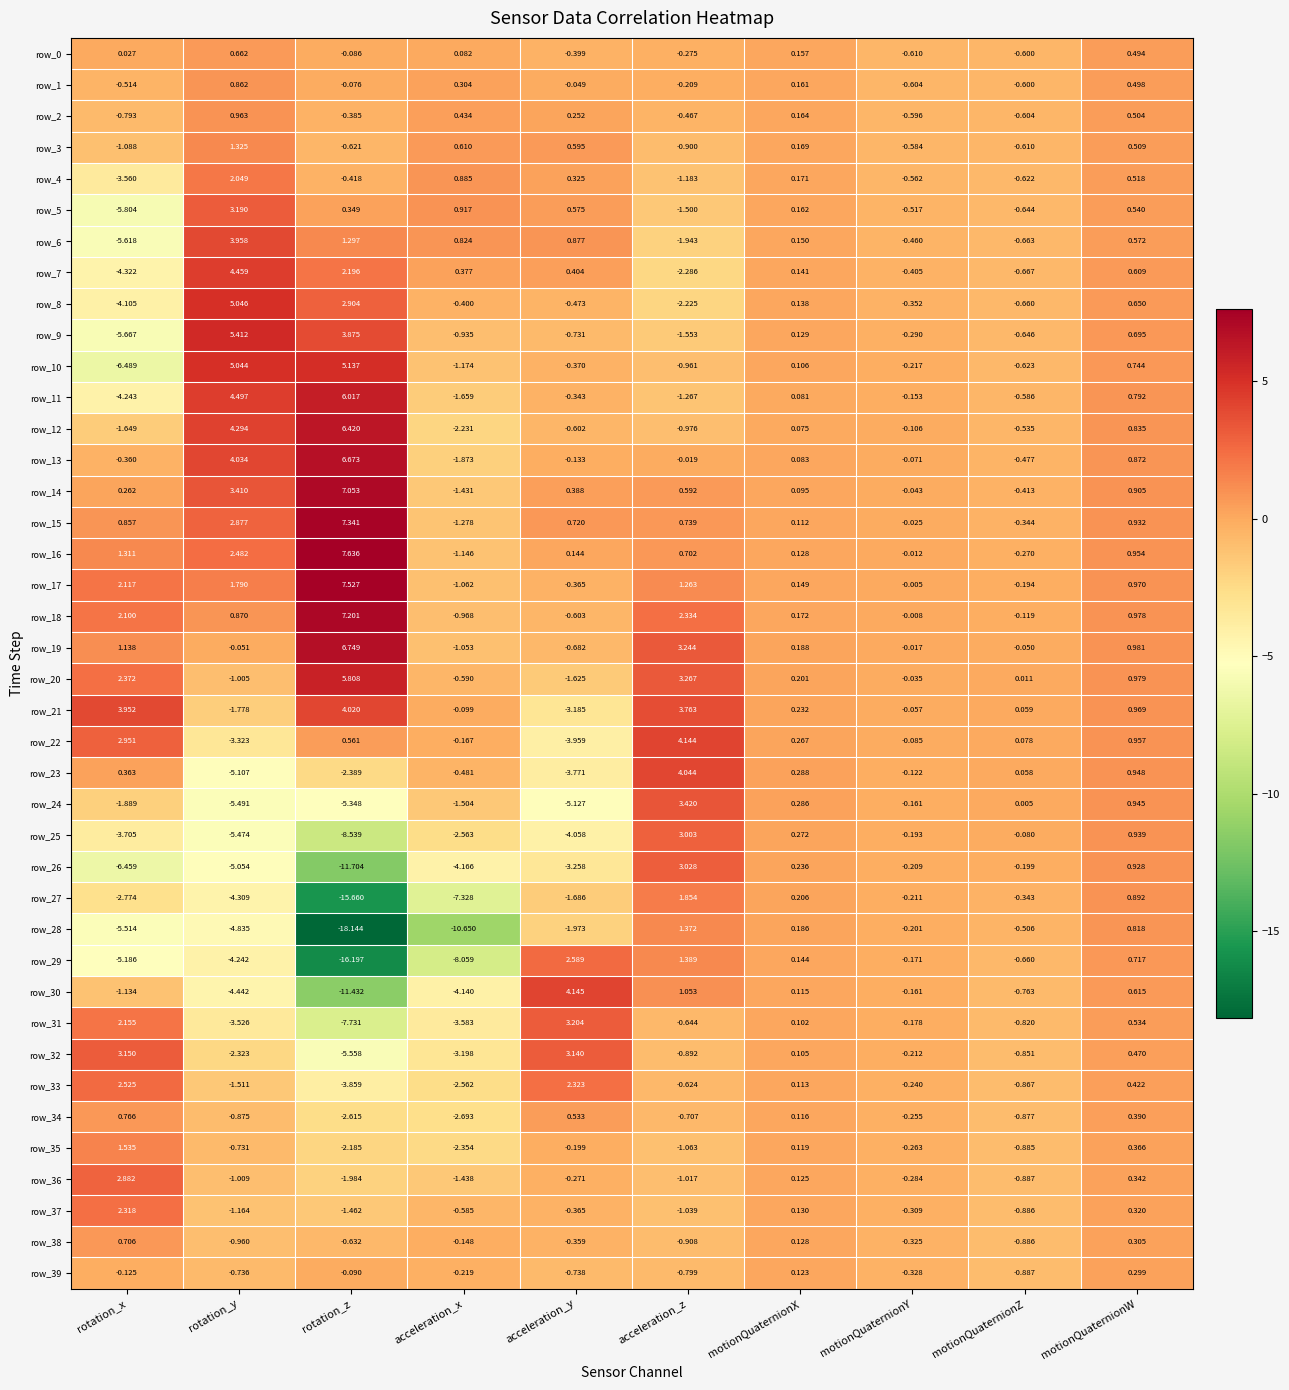

How many series are shown in this chart?

40